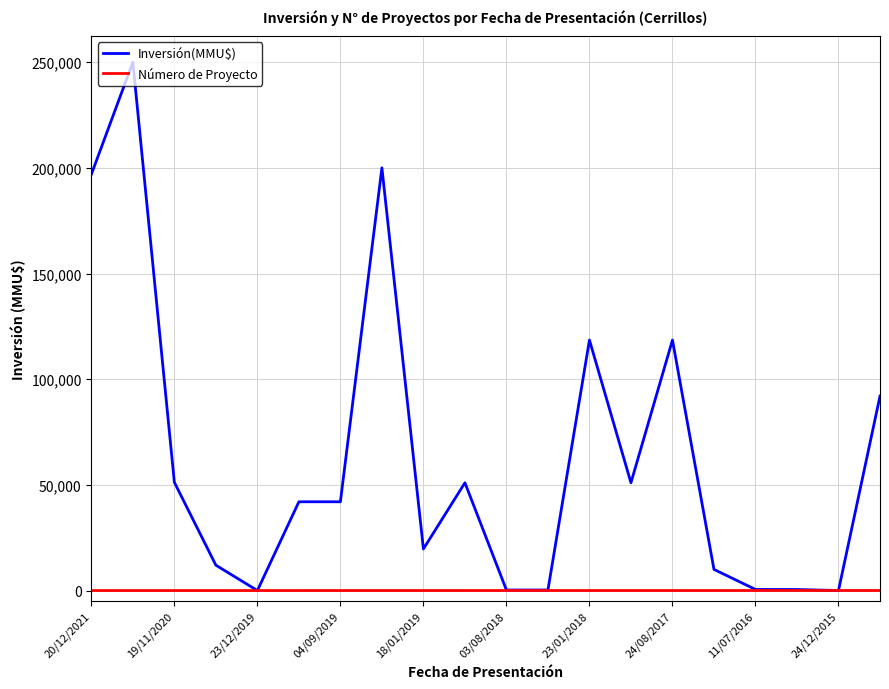

Rank the series by their maximum value, from highest to lowest.

Inversión(MMU$), Número de Proyecto